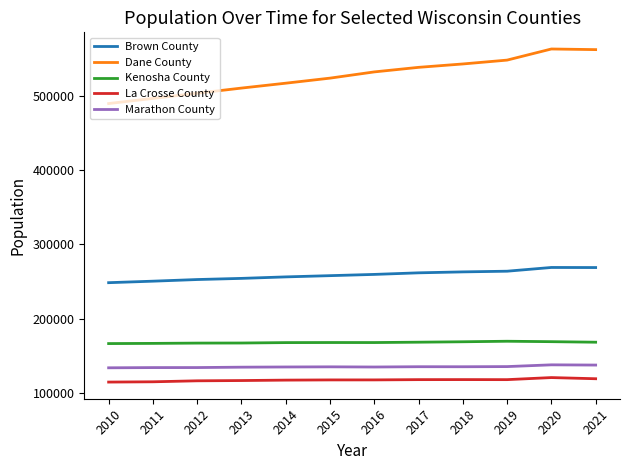

What is the sum of the Brown County values at 2015 and 2019?

521815